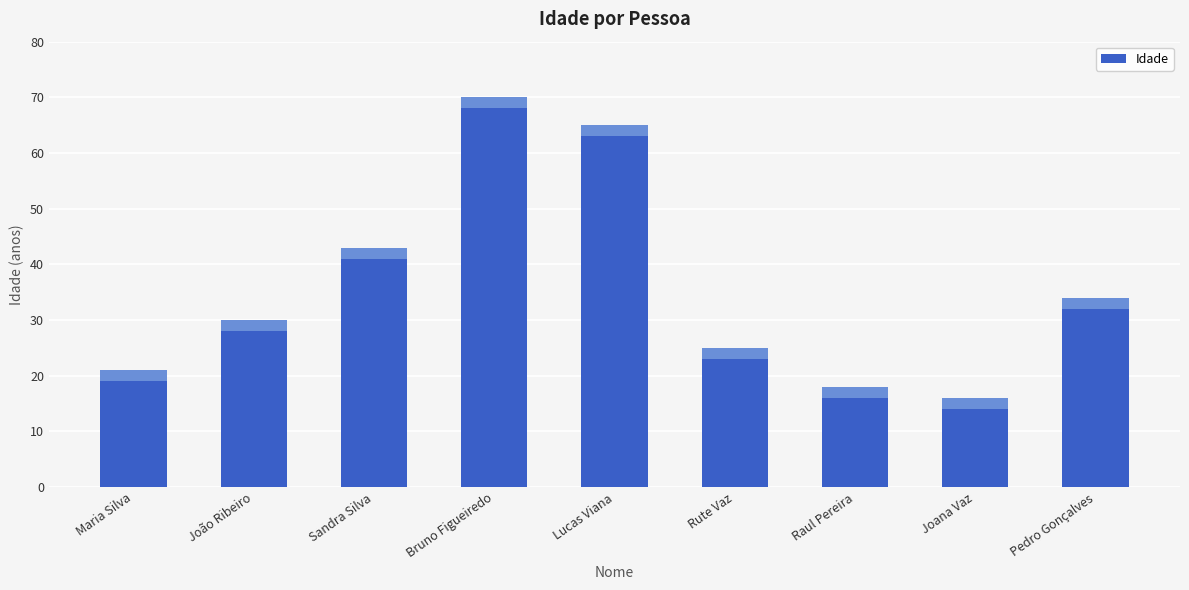

Rank the categories by value from highest to lowest.

Bruno Figueiredo, Lucas Viana, Sandra Silva, Pedro Gonçalves, João Ribeiro, Rute Vaz, Maria Silva, Raul Pereira, Joana Vaz